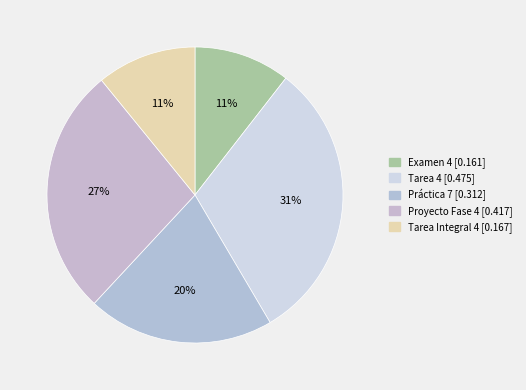

To the nearest percent, what portion does Proyecto Fase 4 represent?

27%